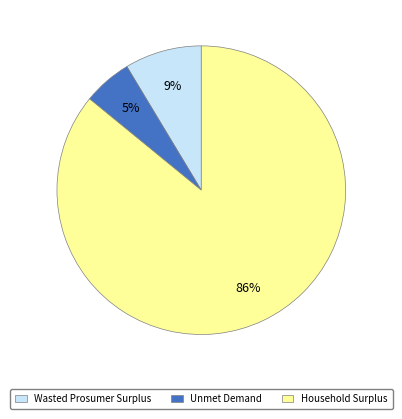

Between Household Surplus and Unmet Demand, which is larger?

Household Surplus